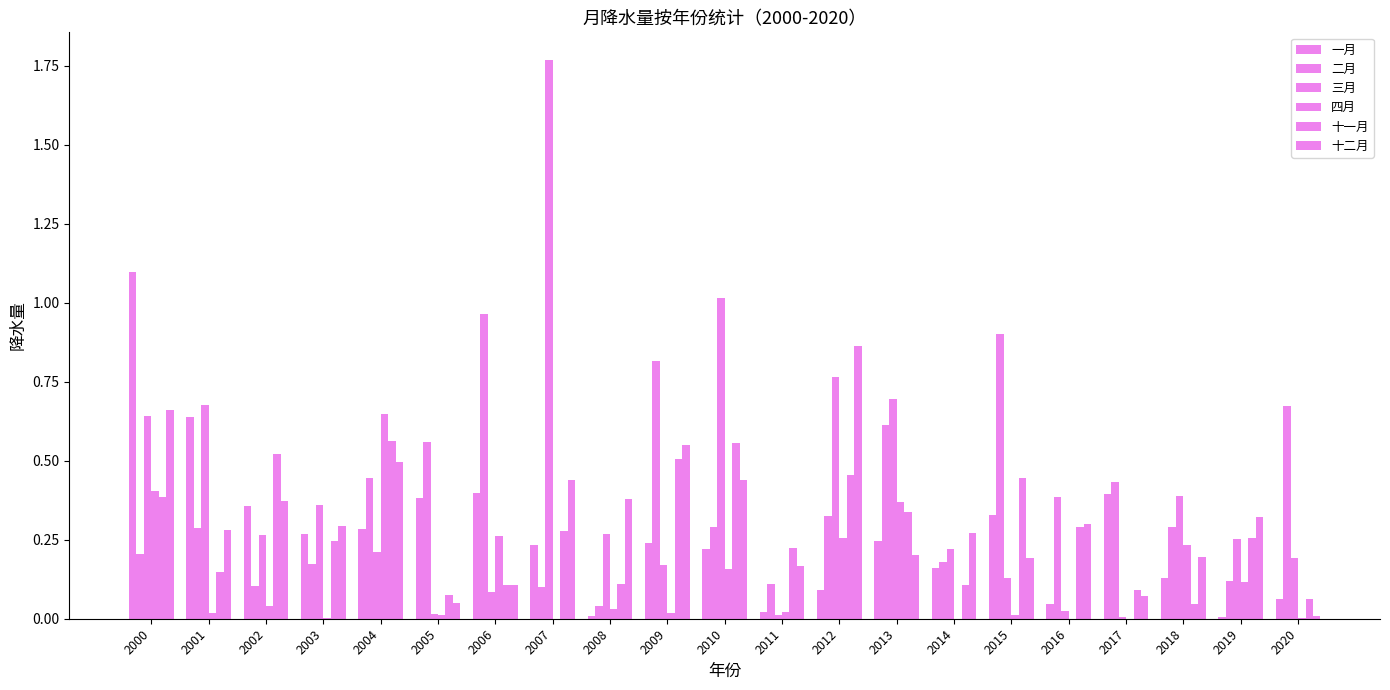

Which category has the highest value in the 三月 series?

2007